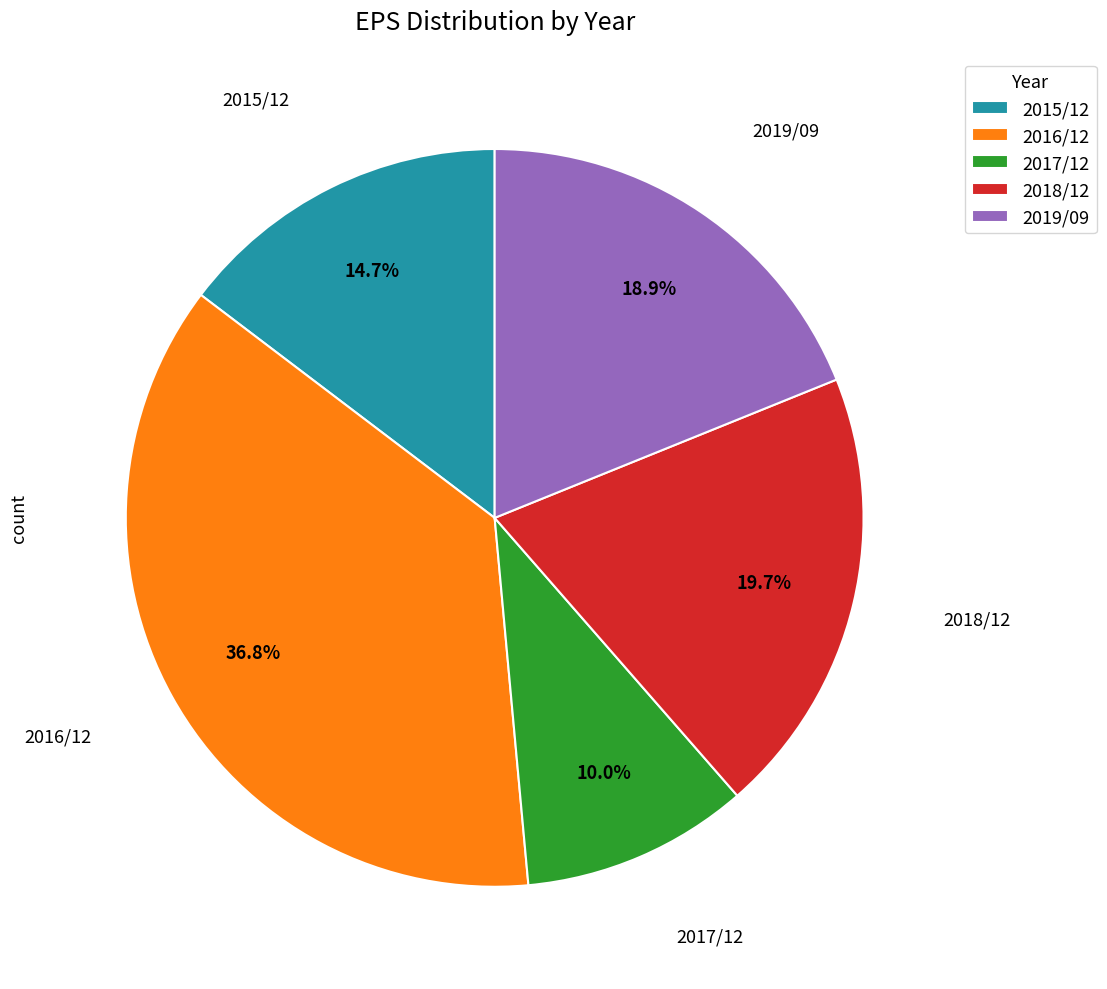

Between 2016/12 and 2017/12, which is larger?

2016/12